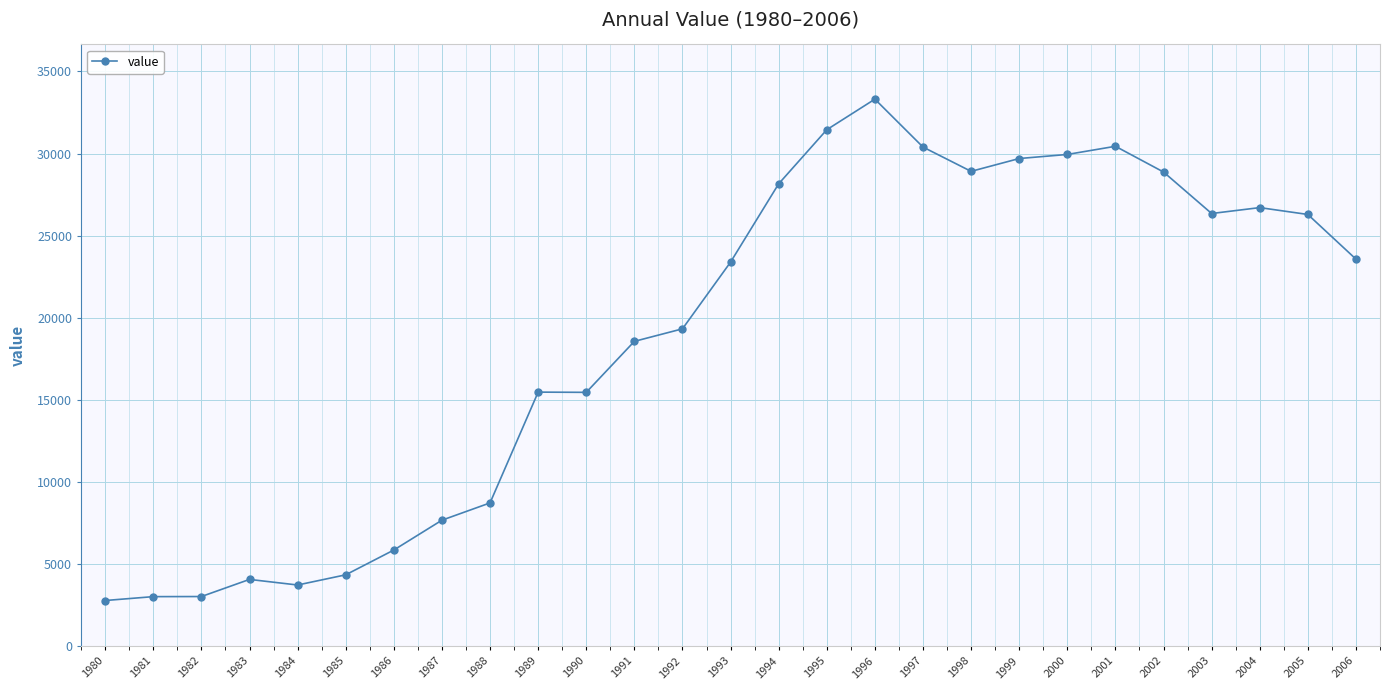

At which label is the value closest to 18048?

1991